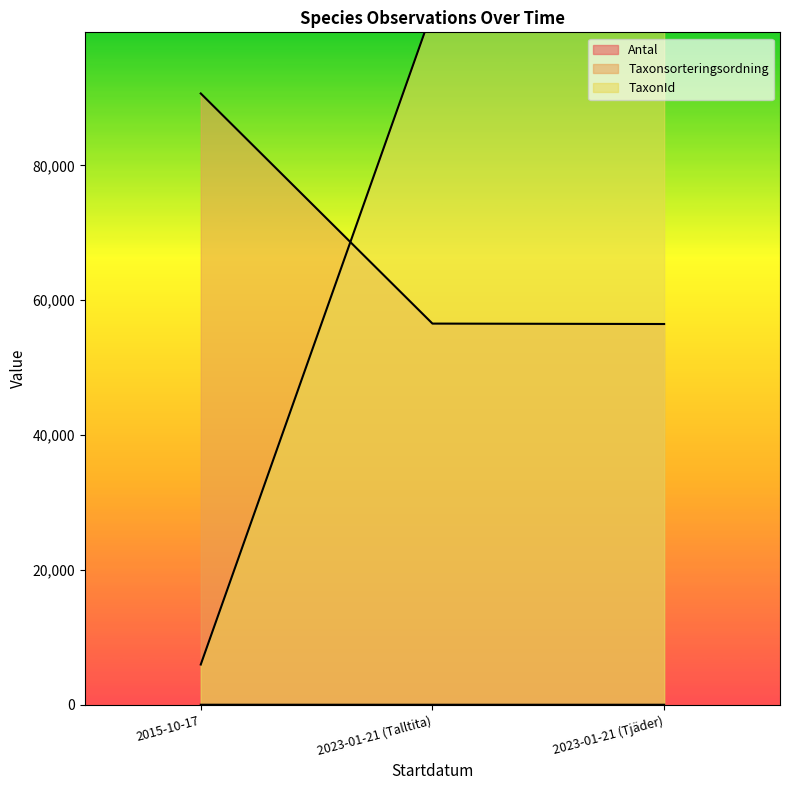

Which label corresponds to the smallest value in the chart?

2023-01-21 (Talltita)